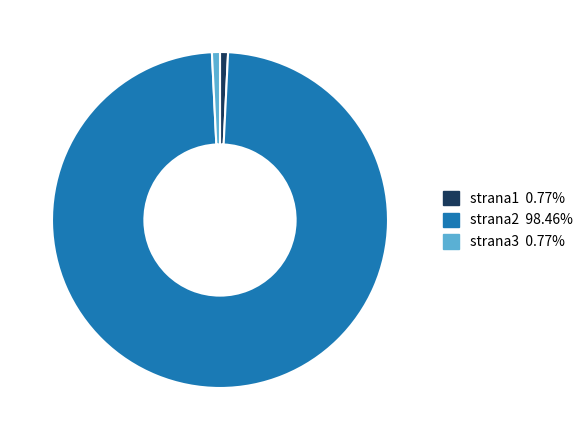

Which category accounts for the majority?

strana2